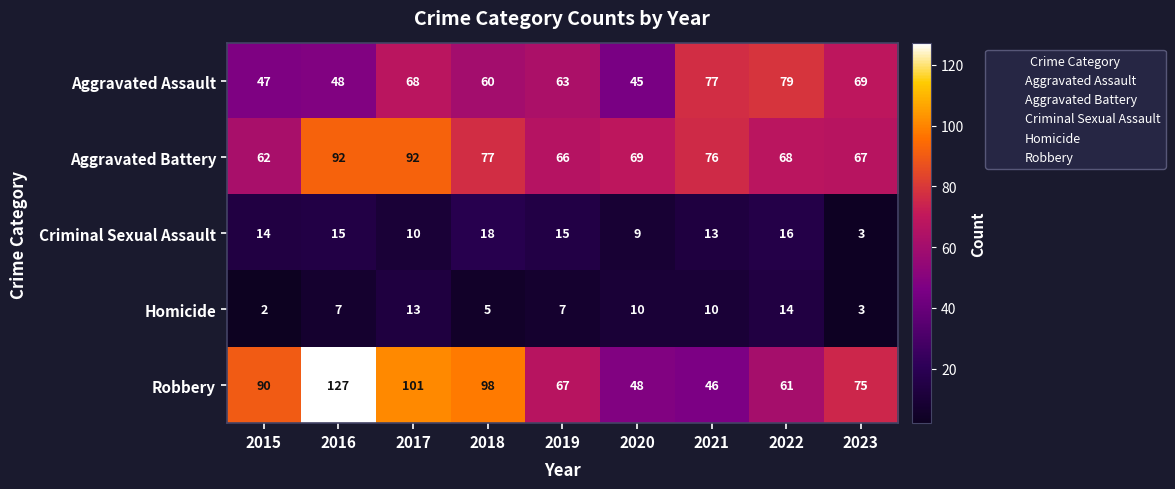

Rank the series at 2015 from highest to lowest value.

Robbery, Aggravated Battery, Aggravated Assault, Criminal Sexual Assault, Homicide